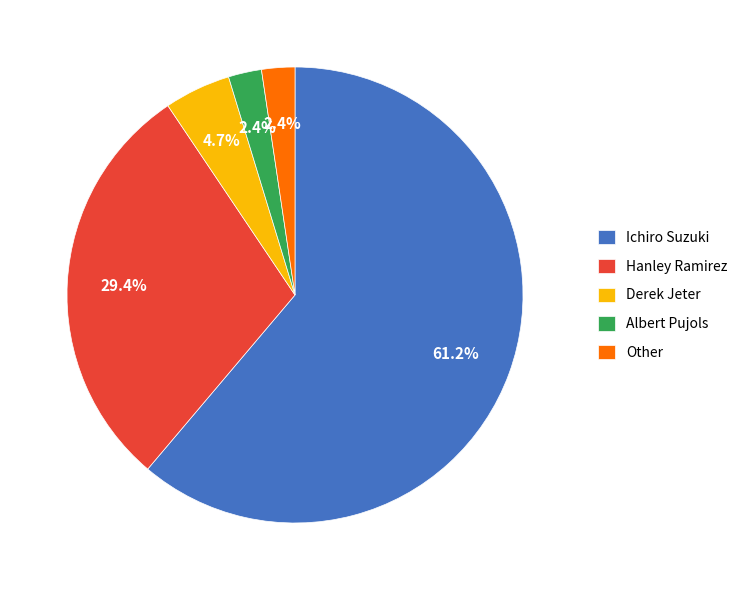

Which has a higher value, Hanley Ramirez or Ichiro Suzuki?

Ichiro Suzuki